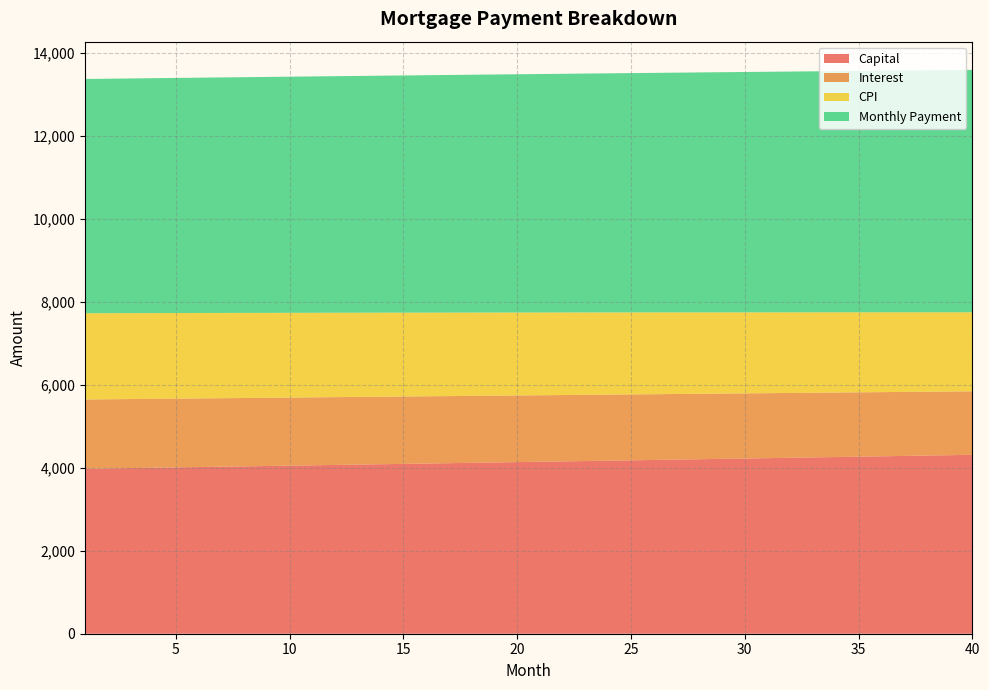

What is the minimum value for Capital?

3976.5